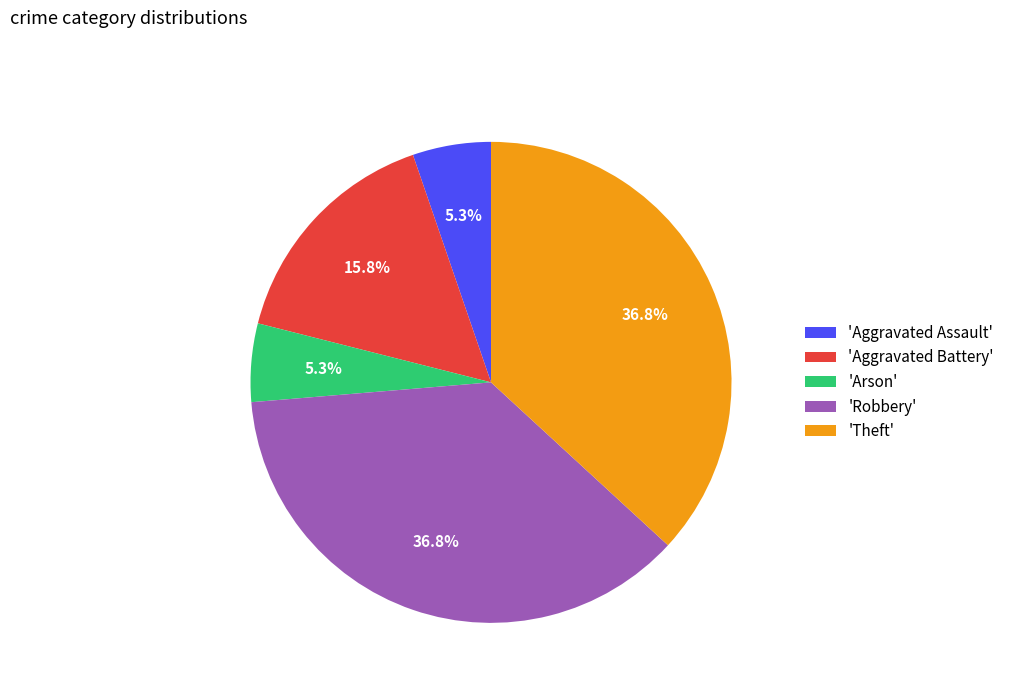

To the nearest percent, what is the average slice percentage?

20%